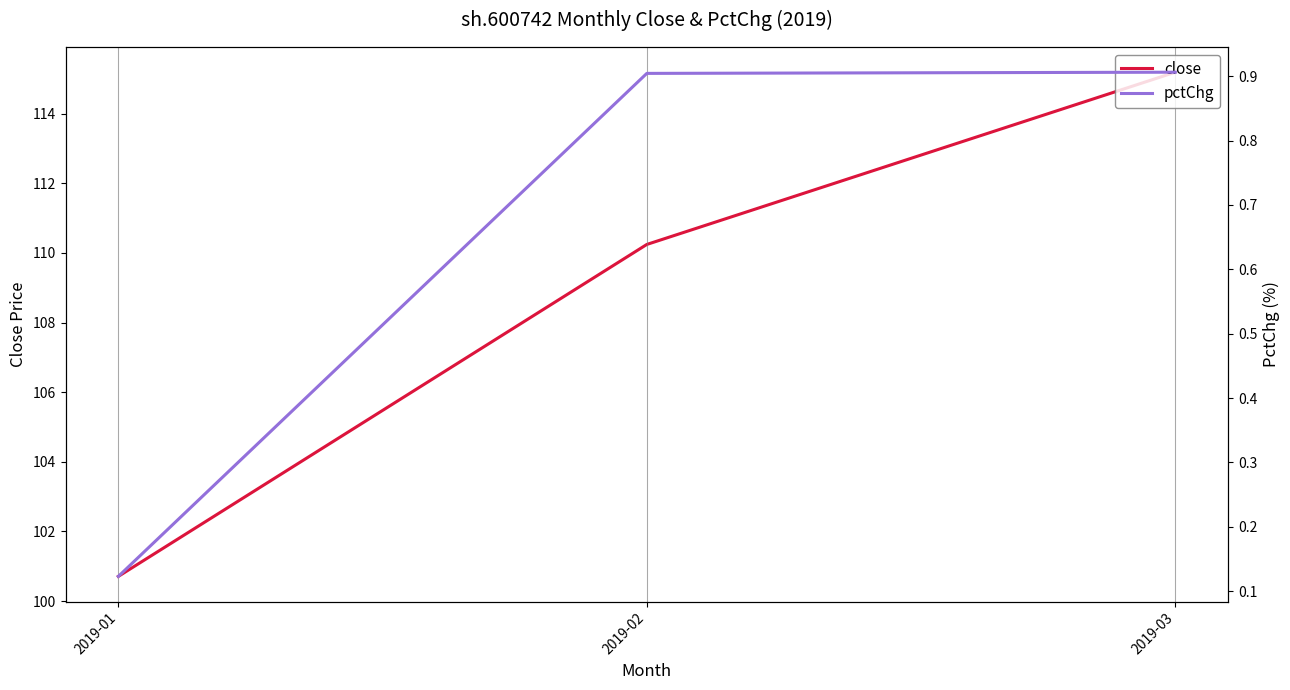

At 2019-02, list the series in order from largest to smallest.

close, pctChg